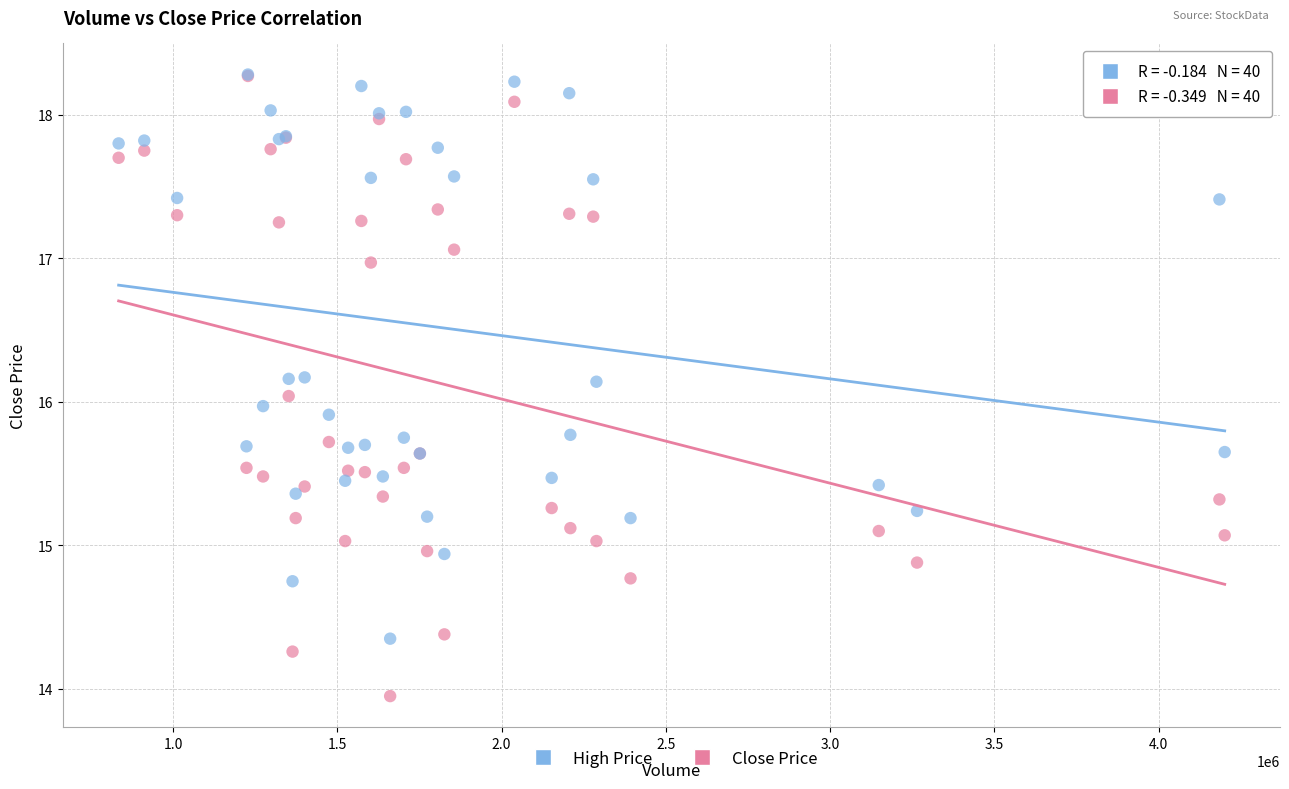

What are all the series names shown in the legend?

High Price, Close Price